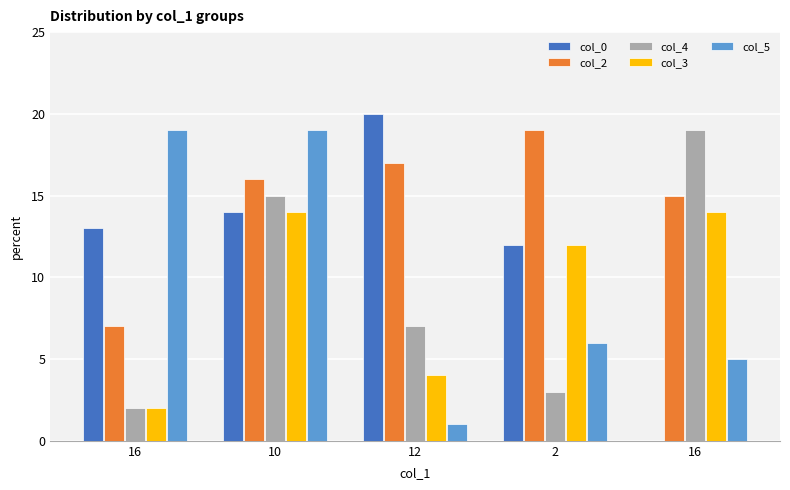

What are all the series names shown in the legend?

col_0, col_2, col_4, col_3, col_5